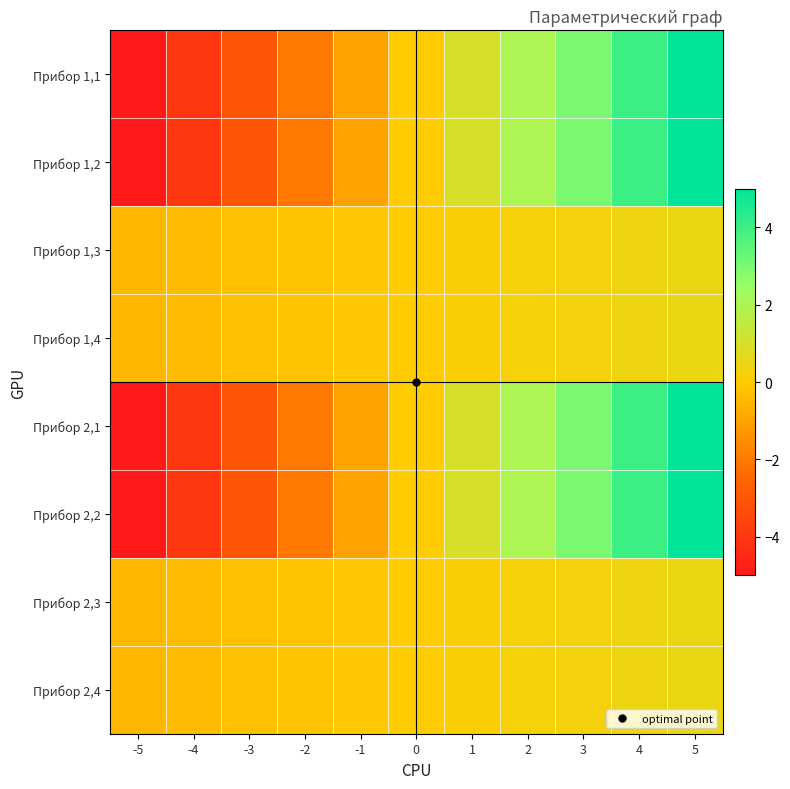

At which category is the sum across all series the highest?

5